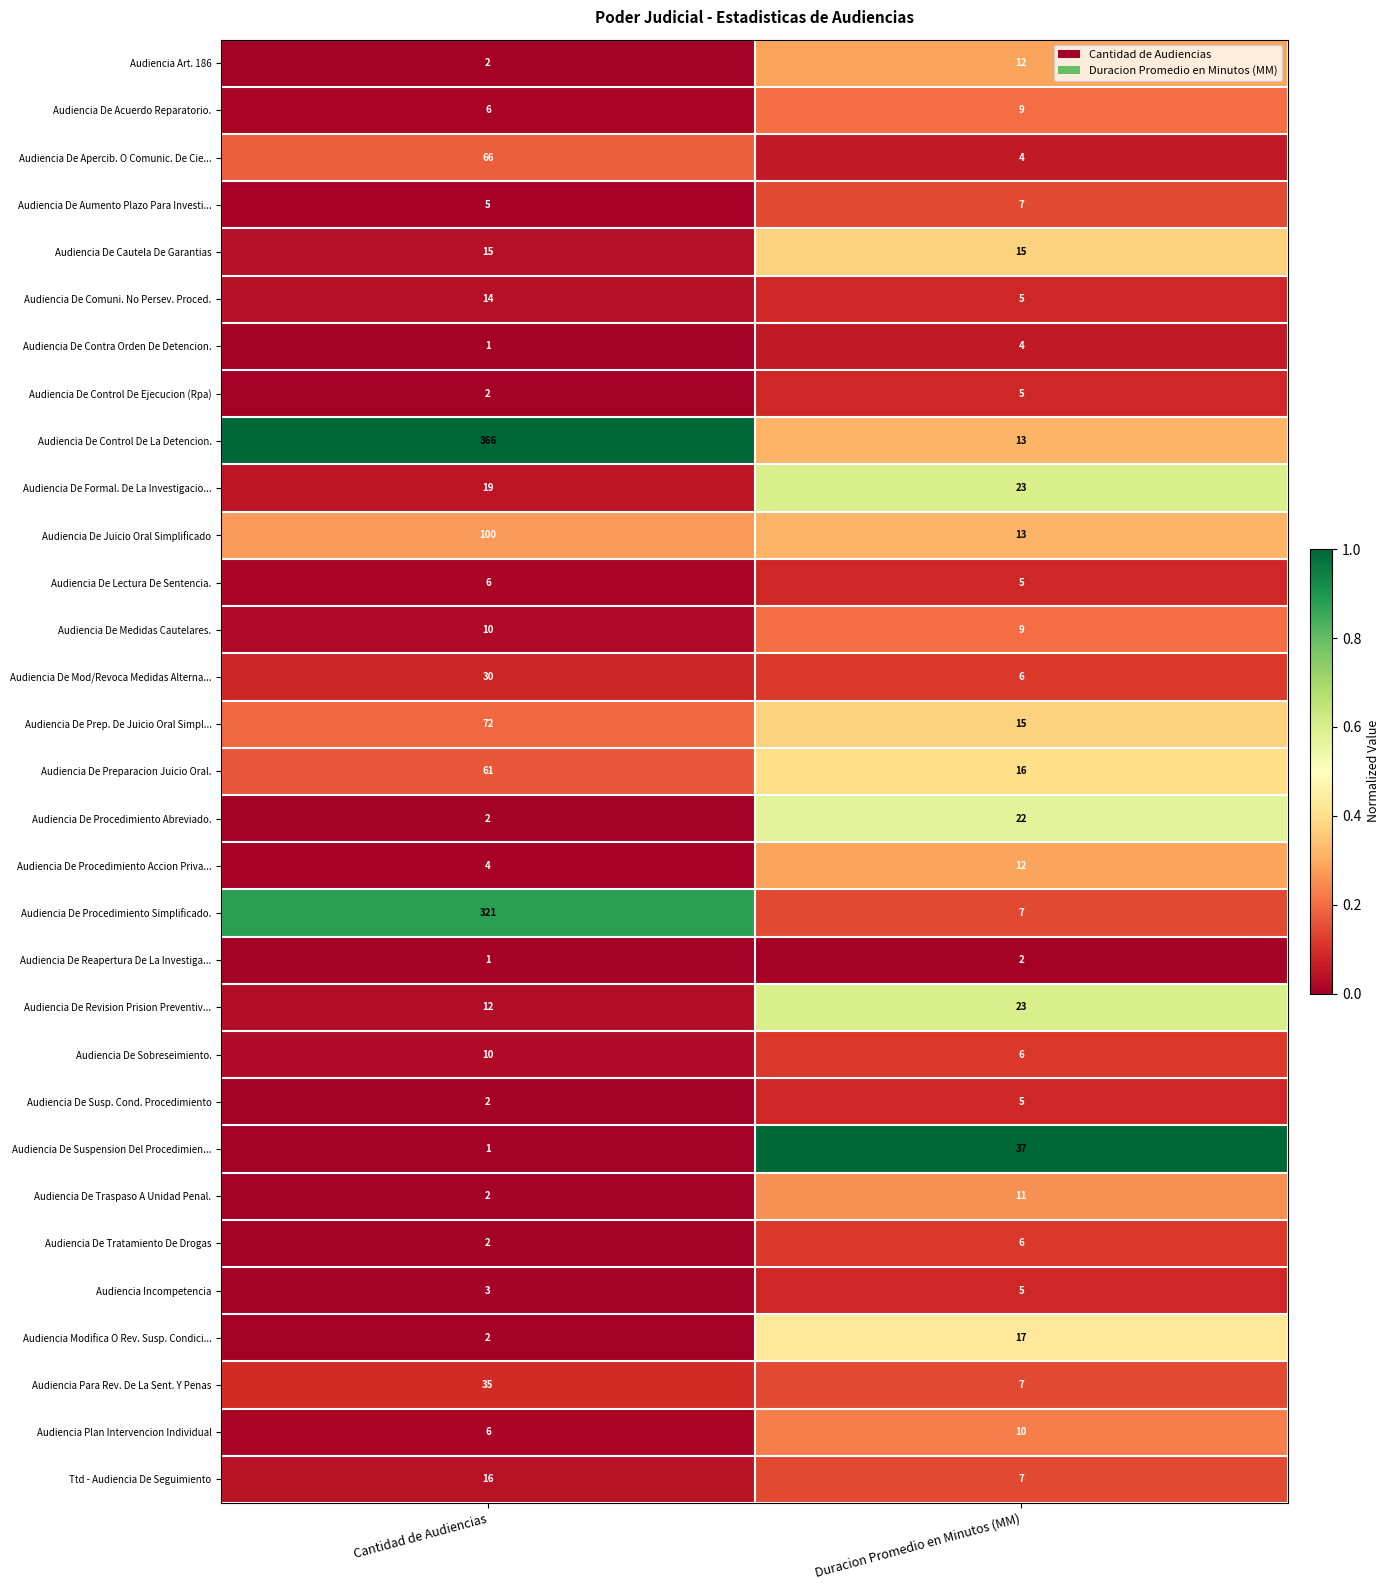

Between Cantidad de Audiencias and Duracion Promedio en Minutos (MM), which series saw the biggest shift?

Audiencia De Control De La Detencion.